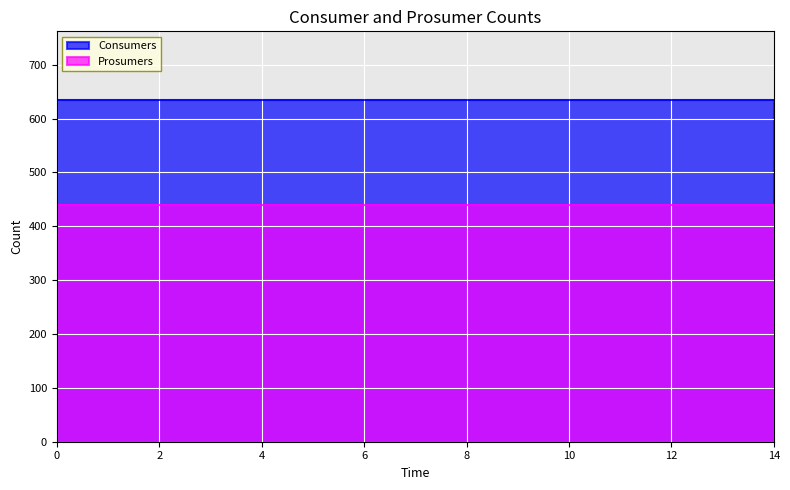

Which series changed the most between 5 and 13?

Consumers